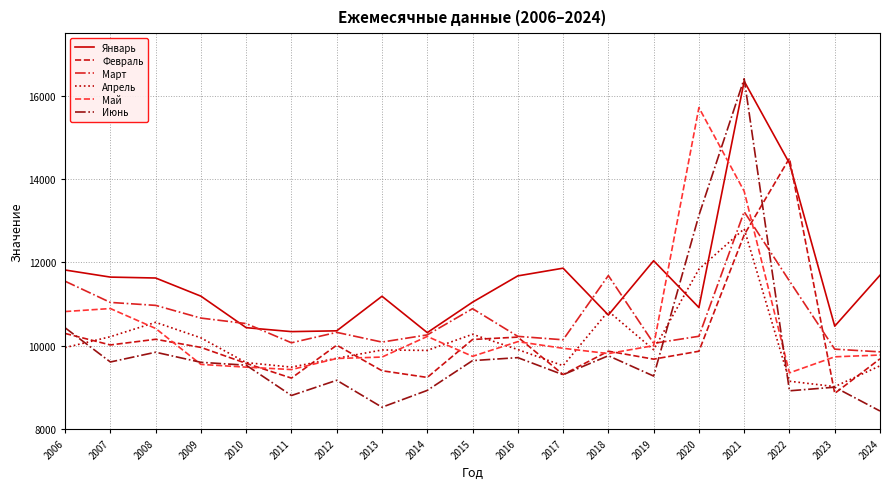

Which series ends up on top after the final intersection of Март and Февраль?

Март